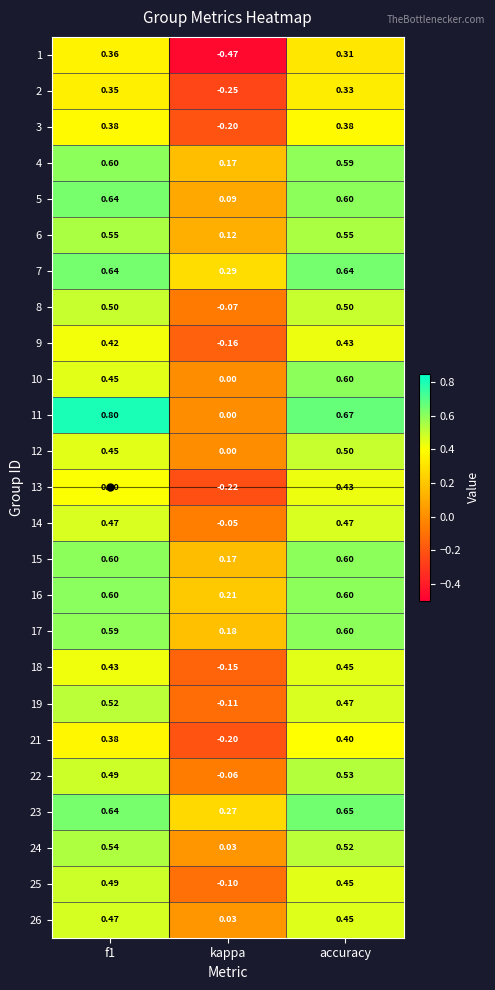

Which label corresponds to the smallest value in the chart?

kappa